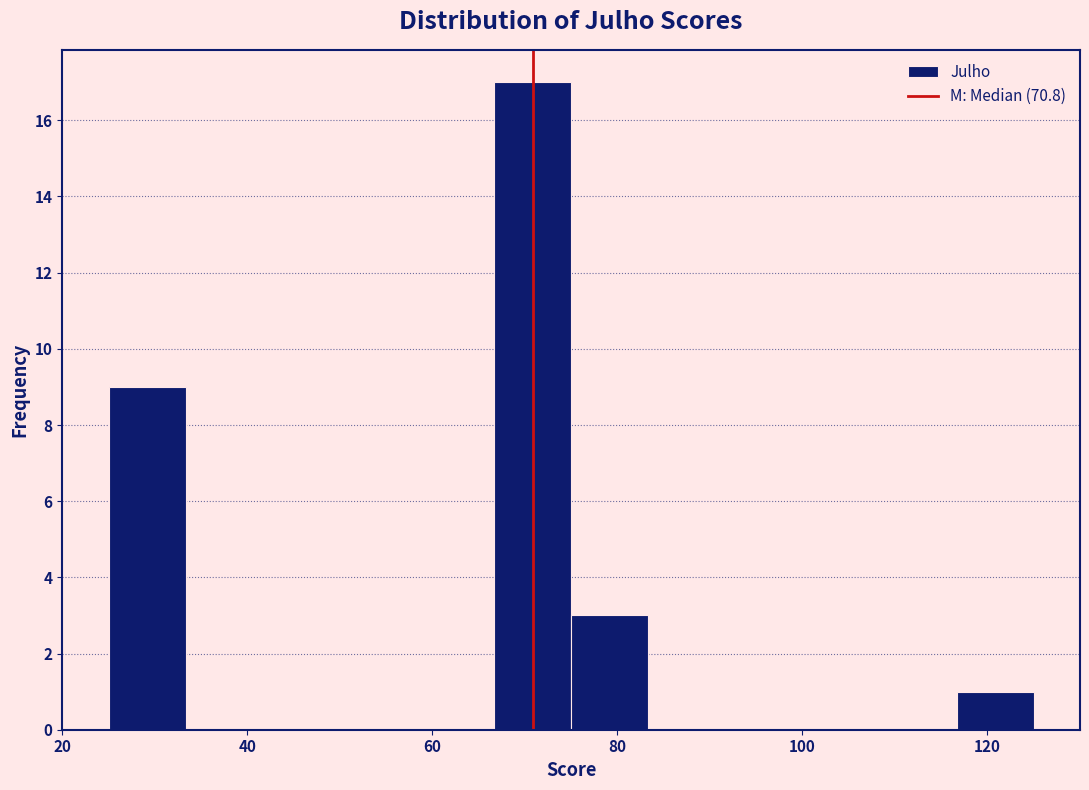

Reading left to right, list every bar in this chart as the range it spans on the x-axis followed by its height. Neither the bar edges nor the heights are printed on the chart, so give them approximately, as read against the axes.

26 to 34: 9
34 to 42: 0
42 to 50: 0
50 to 58: 0
58 to 66: 0
66 to 76: 17
76 to 84: 3
84 to 92: 0
92 to 100: 0
100 to 108: 0
108 to 116: 0
116 to 126: 1